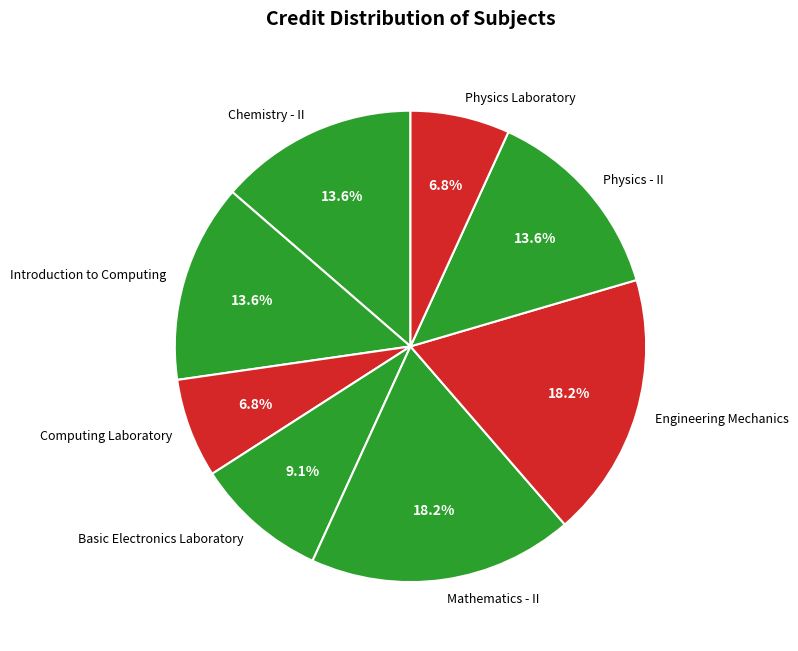

Combined, what portion of the pie is Physics - II and Engineering Mechanics?

31.8%